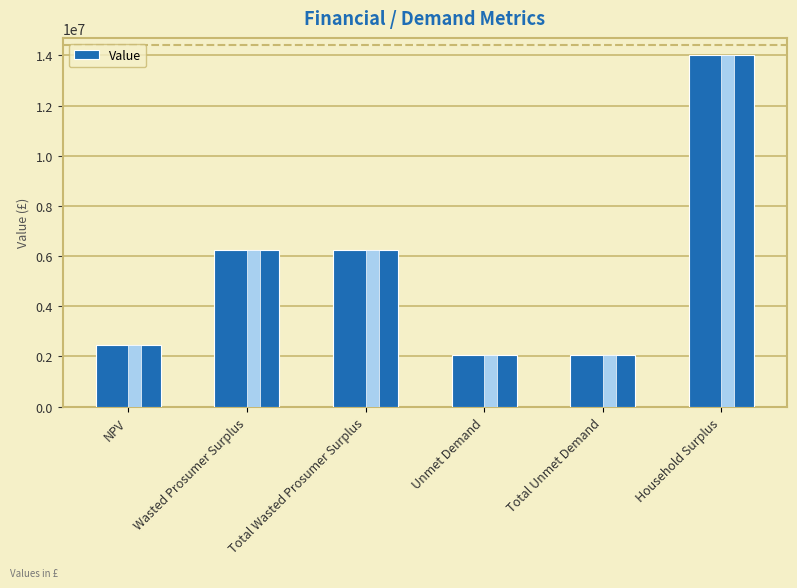

Is it true that the value at Household Surplus is 13994448.8?

True